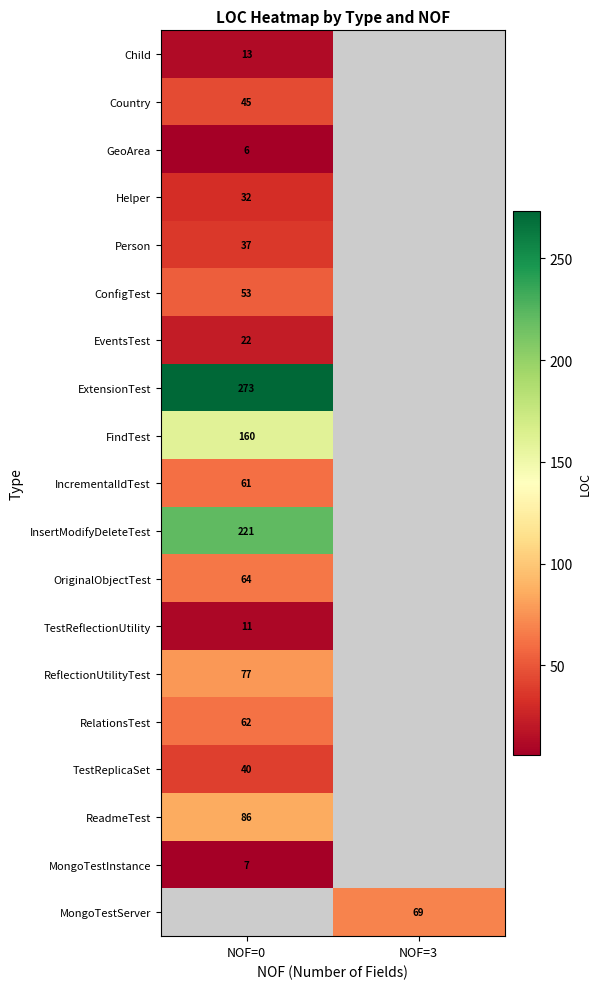

Which category has the highest value across all series?

NOF=0